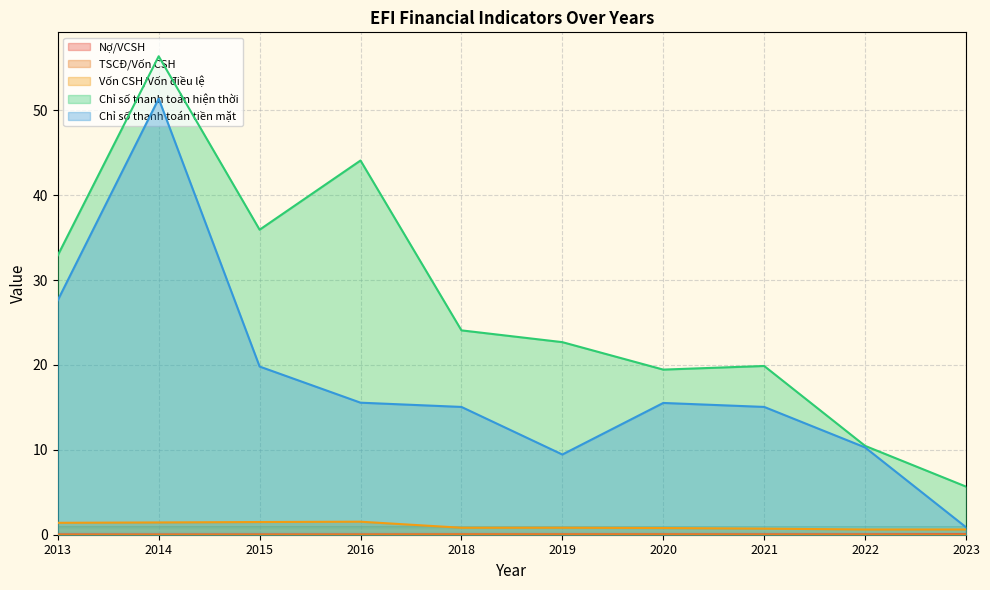

How many categories are shown in the chart?

10